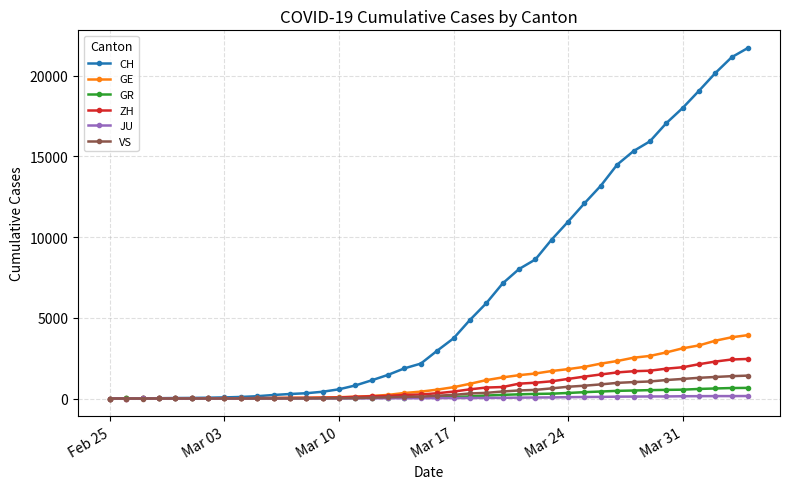

Which series has the largest total across all categories?

CH